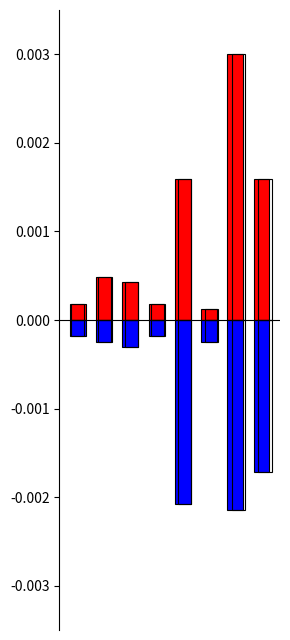

What are all the series names shown in the legend?

Above Mean, Below Mean